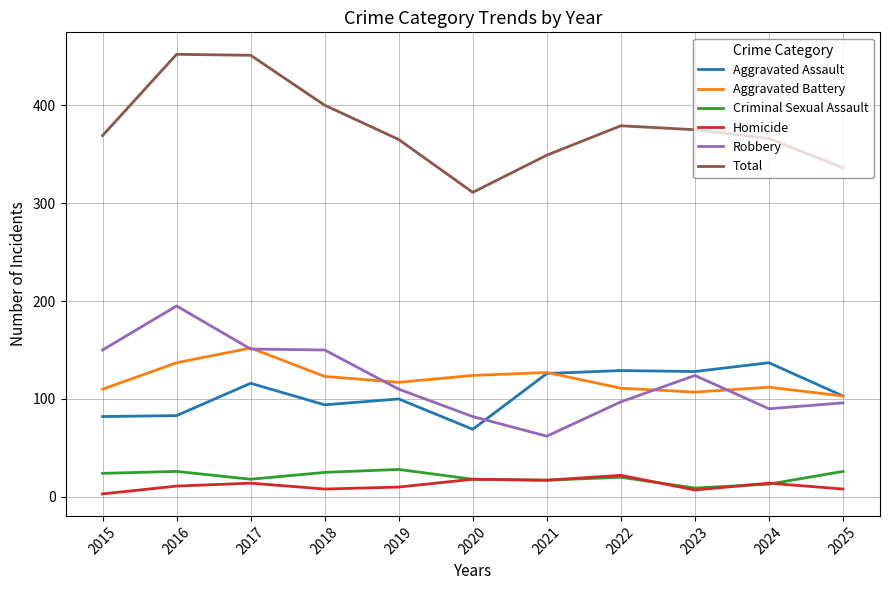

Is it true that Homicide equals 8 at 2025?

True